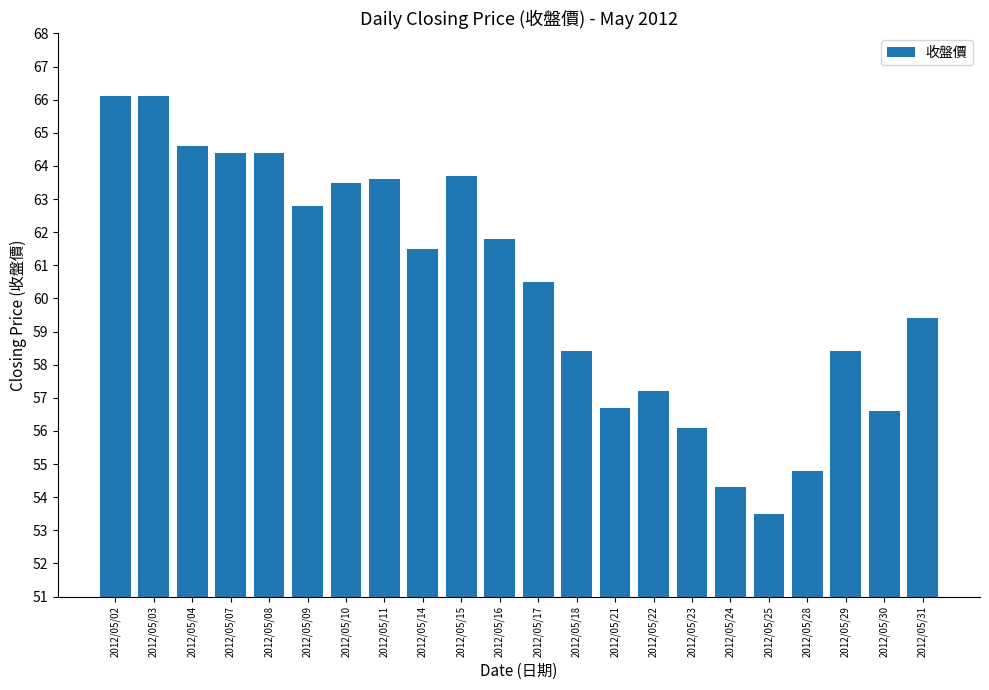

Where does the data first go above 61?

2012/05/02